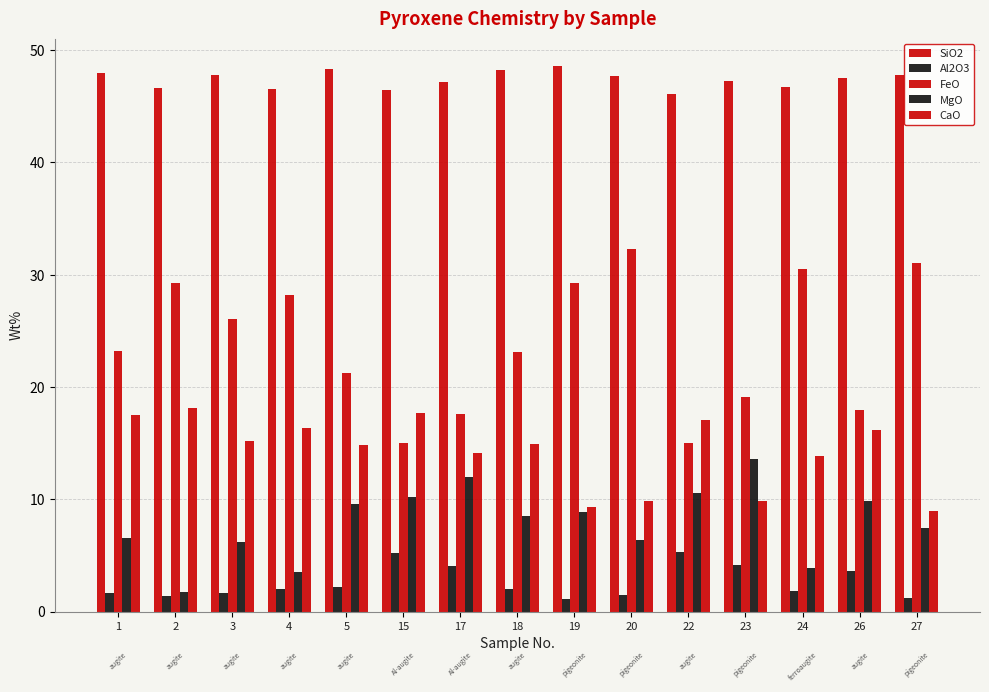

Does the chart contain any negative values?

No